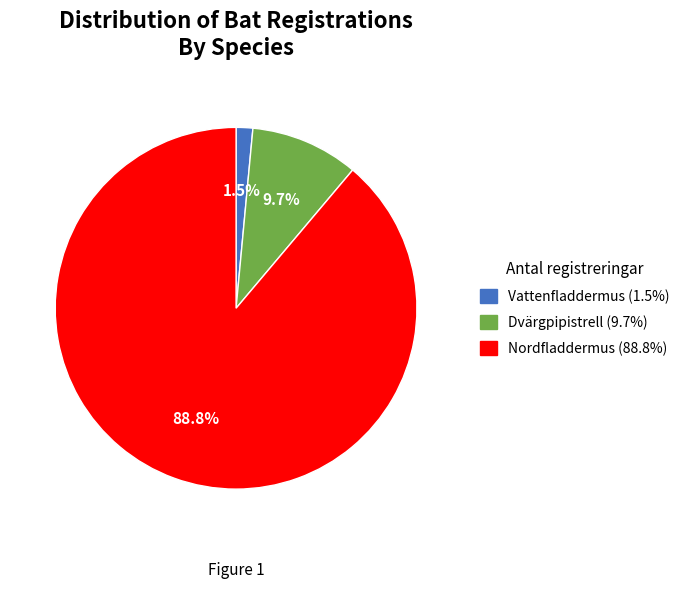

True or false: Dvärgpipistrell accounts for 1% of the total.

False